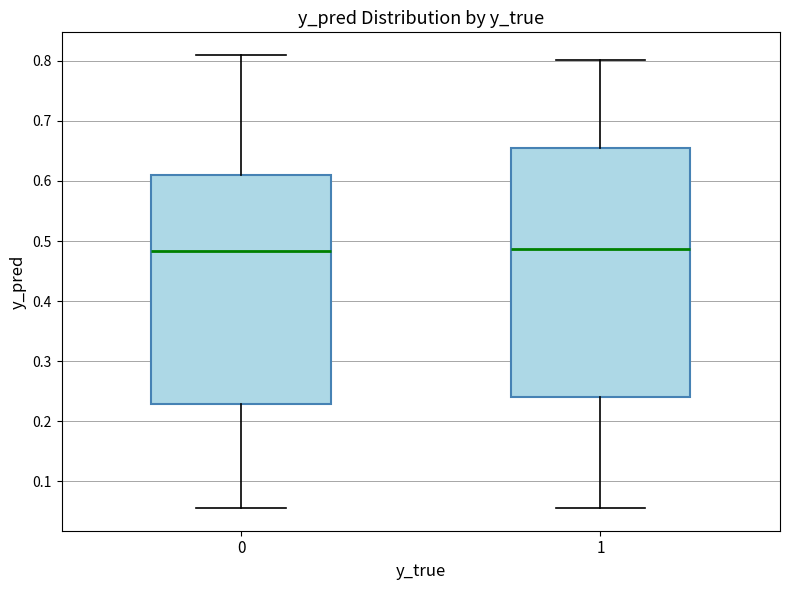

Reading left to right, transcribe this box plot: for each box, give where its median line is, the range the box spans, and where its two whiskers end, as read against the y-axis. The values are not printed on the chart, so give them approximately, as read against the axis.

0: median 0.48, box 0.23 to 0.61, whiskers 0.06 to 0.81
1: median 0.49, box 0.24 to 0.66, whiskers 0.06 to 0.80